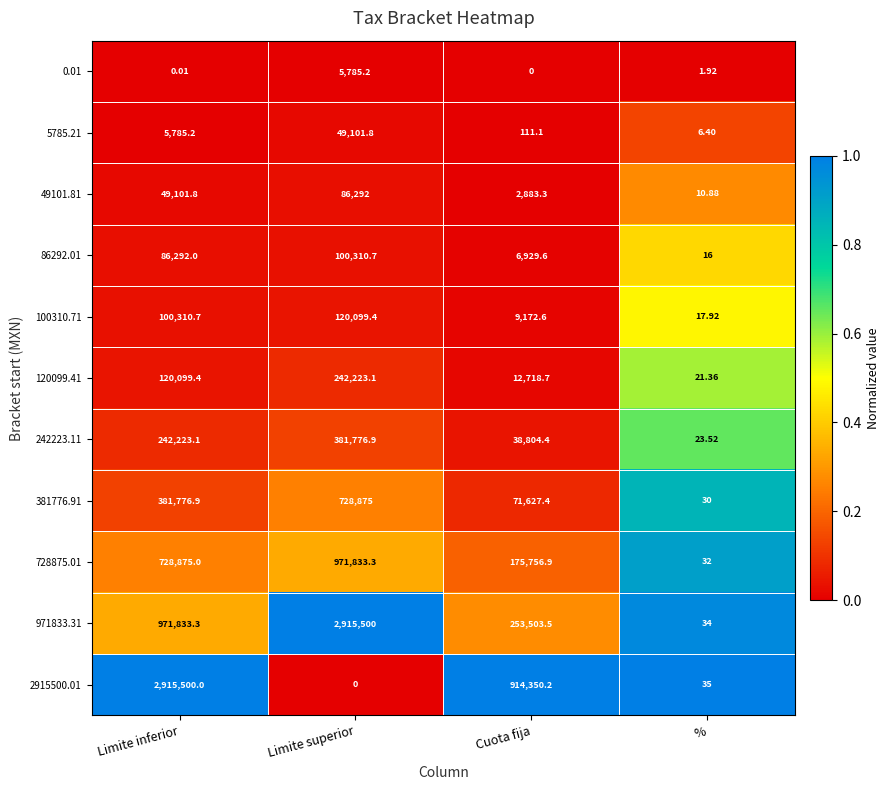

At which label does 0.01 reach its minimum?

Cuota fija